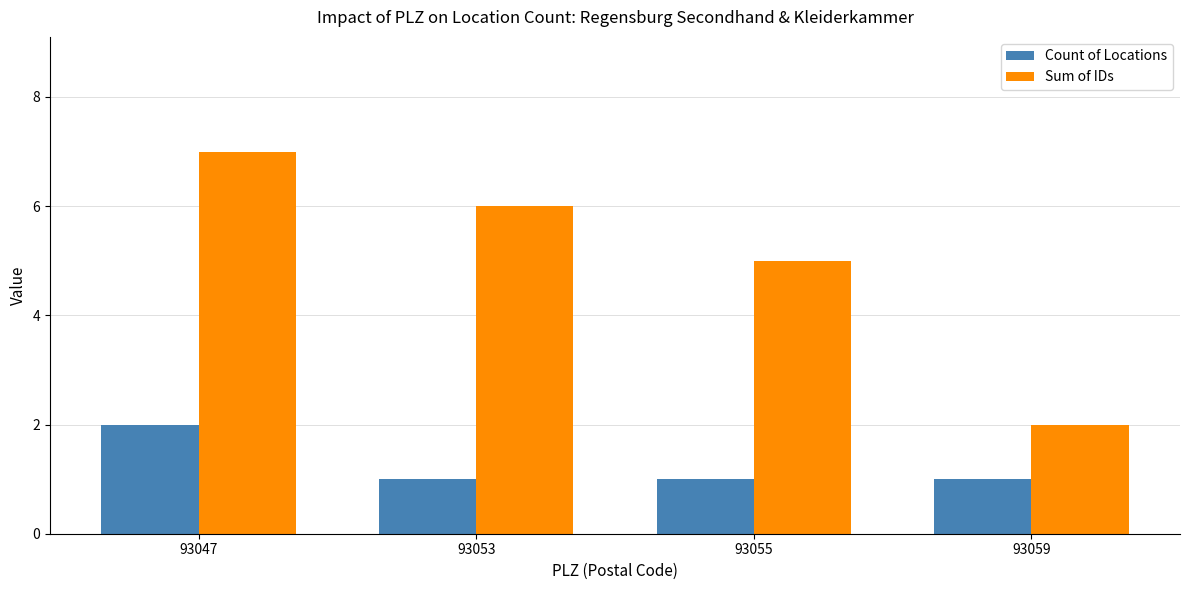

Does the chart contain stacked bars?

No